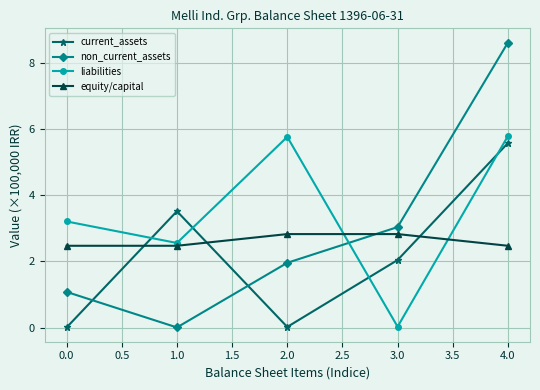

Which series has the largest total across all categories?

liabilities